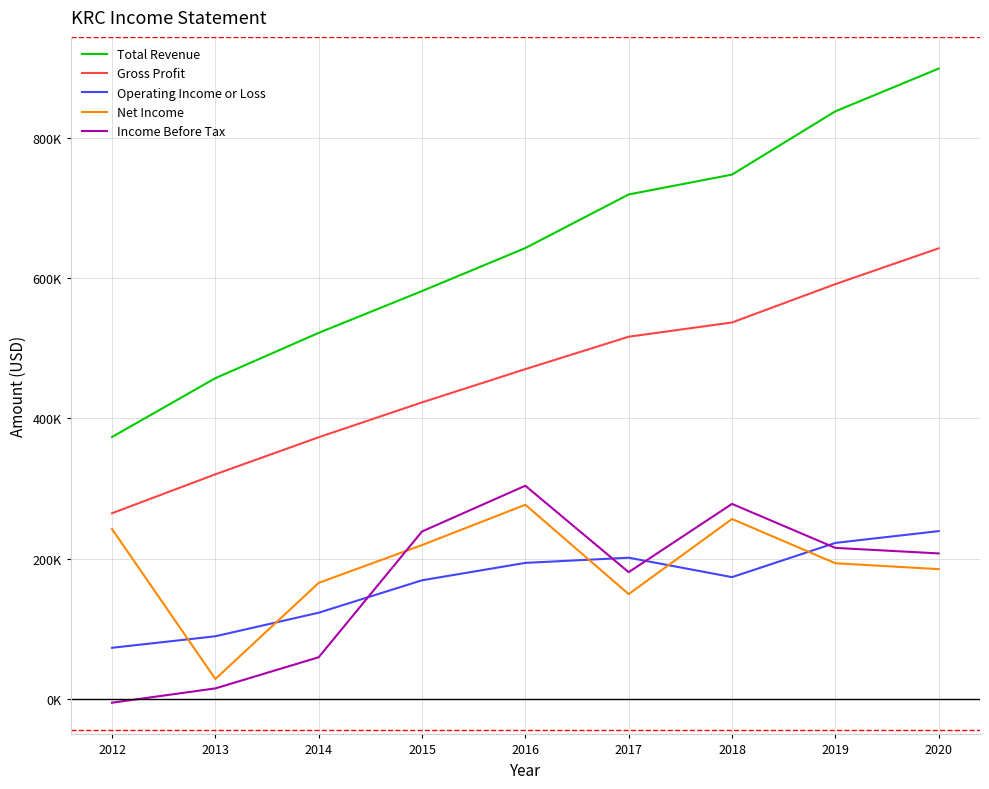

True or false: Gross Profit and Net Income intersect in this chart.

False